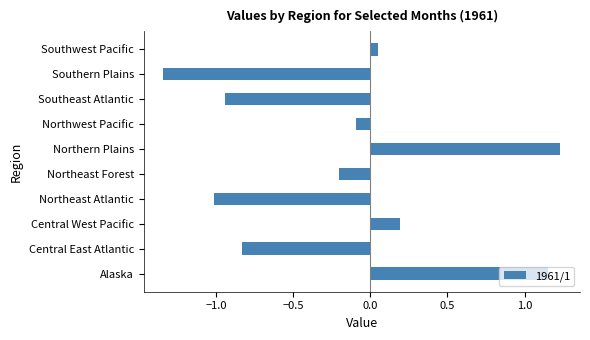

Which category has the highest value across all series?

Northern Plains